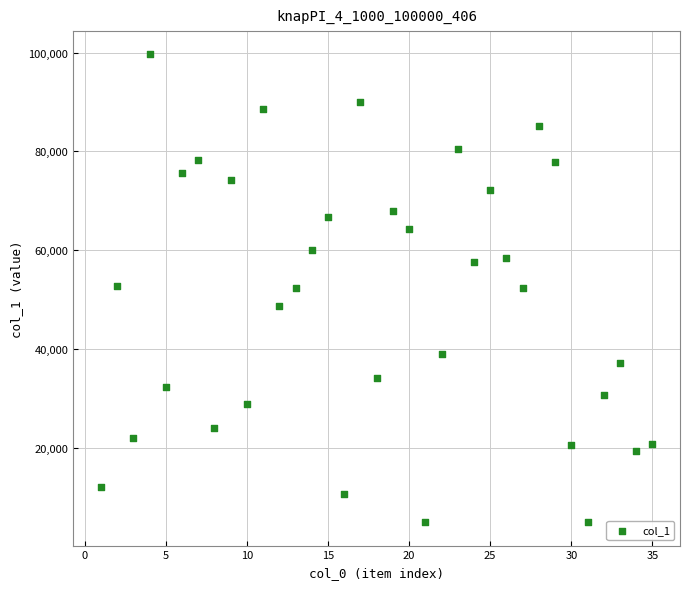

What is the range of X values (max minus min)?

34